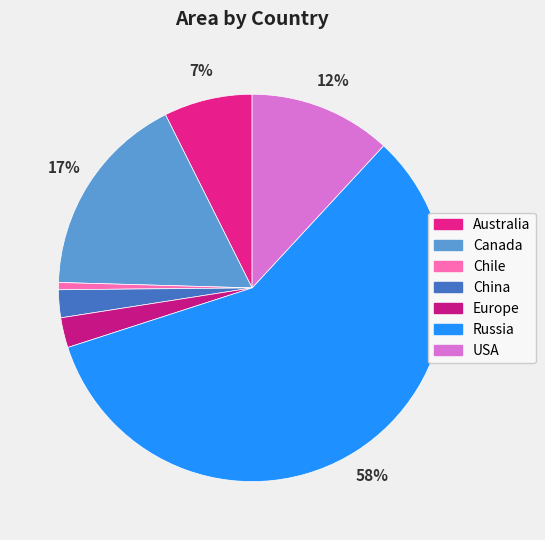

Rank the categories by value from highest to lowest.

Russia, Canada, USA, Australia, Europe, China, Chile